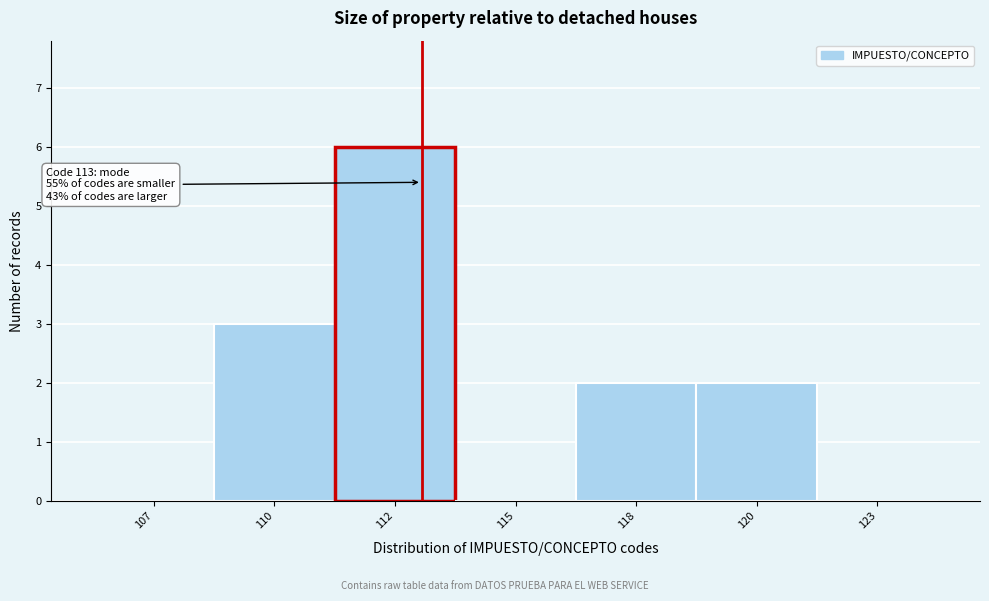

Reading left to right, transcribe all the data shown in this chart.

107=0	110=3	112=6	115=0	118=2	120=2	123=0